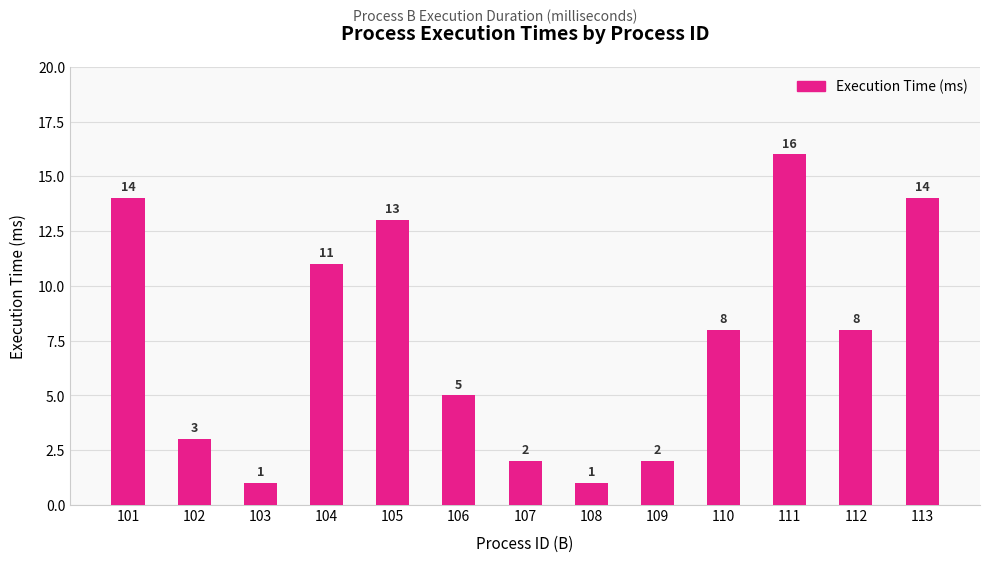

Which label corresponds to the largest value in the chart?

111